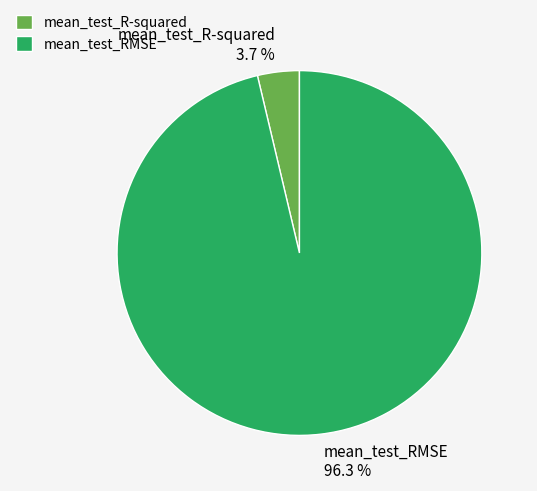

Rank the categories by value from highest to lowest.

mean_test_RMSE, mean_test_R-squared